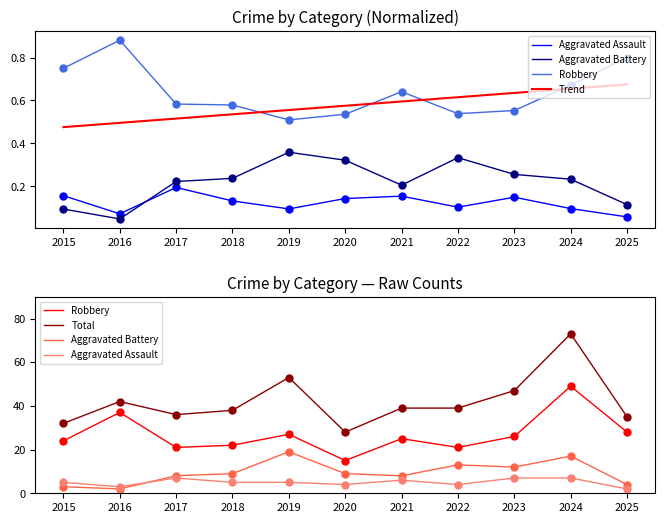

What is the difference between the highest and lowest values at 2015?

31.5